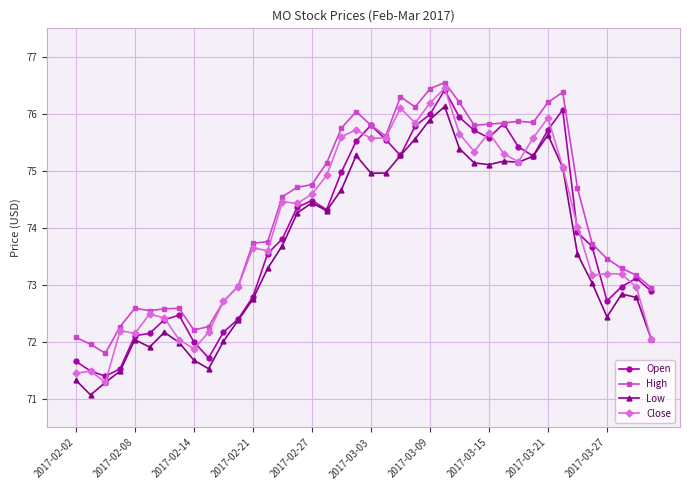

Which series has the largest total across all categories?

High